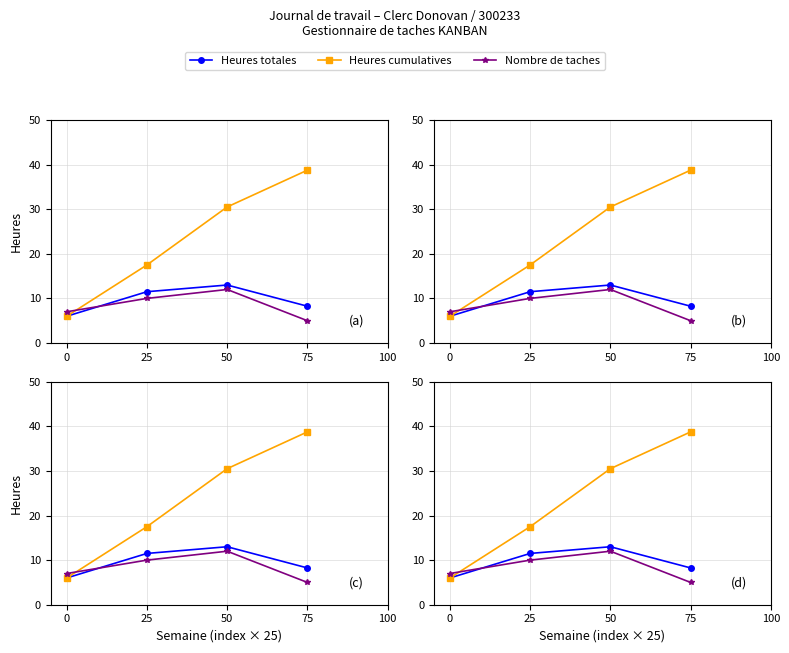

Is it true that Nombre de taches equals 10.0 at 25?

True